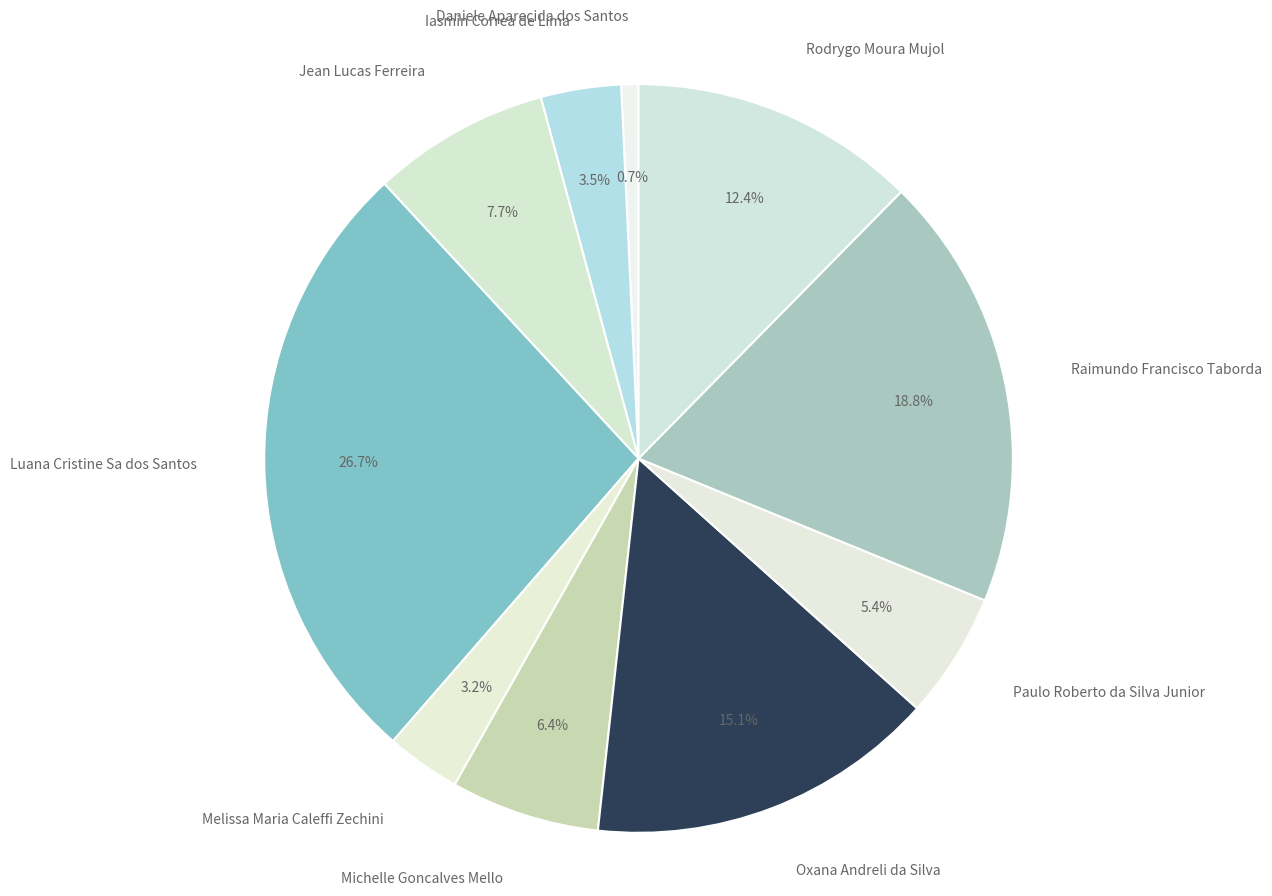

Count the number of slices in the pie.

10